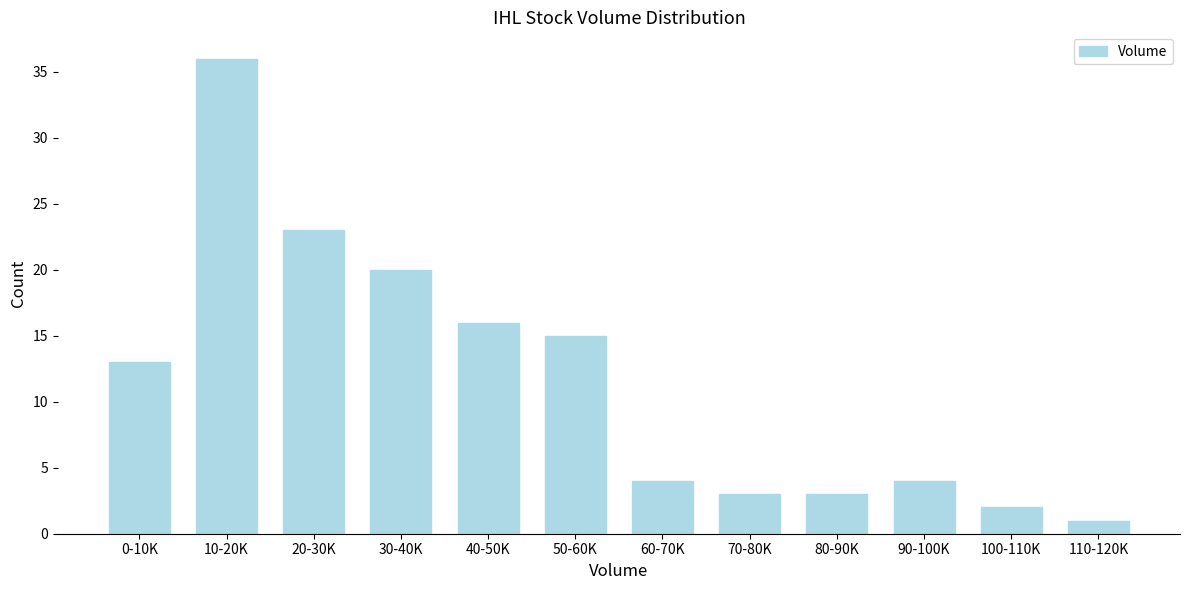

Reading right to left, extract all data points from this chart.

1	2	4	3	3	4	15	16	20	23	36	13